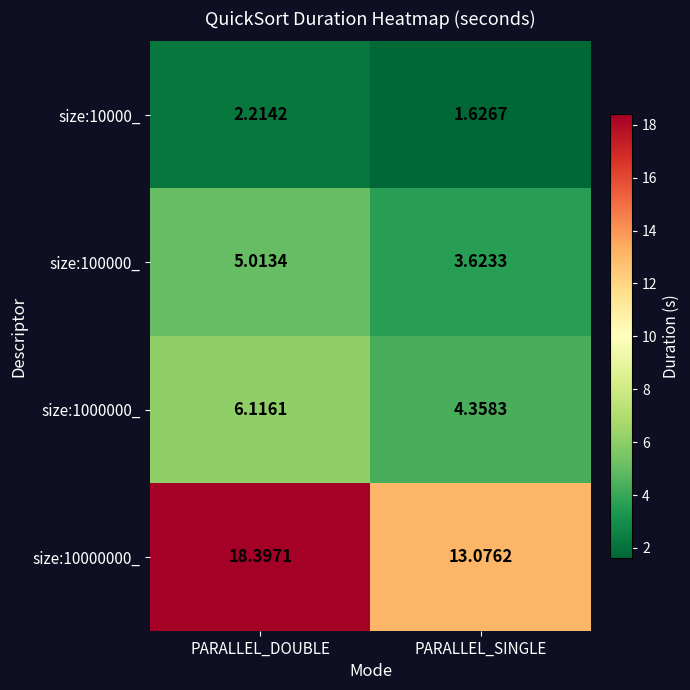

Count the number of categories in the chart.

2